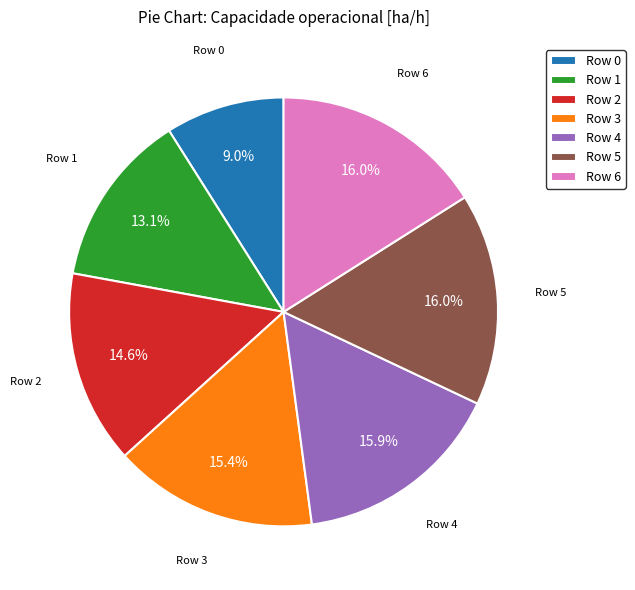

Which slice is the smallest?

Row 0